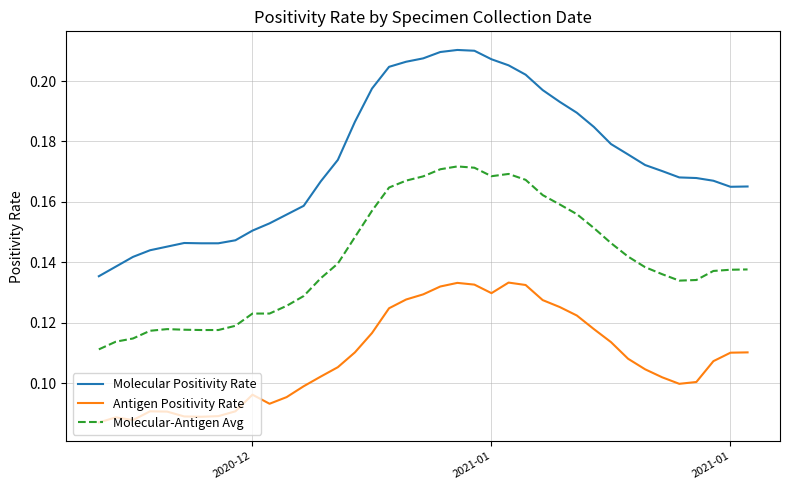

Rank the series by their average value, from highest to lowest.

Molecular Positivity Rate, Molecular-Antigen Avg, Antigen Positivity Rate